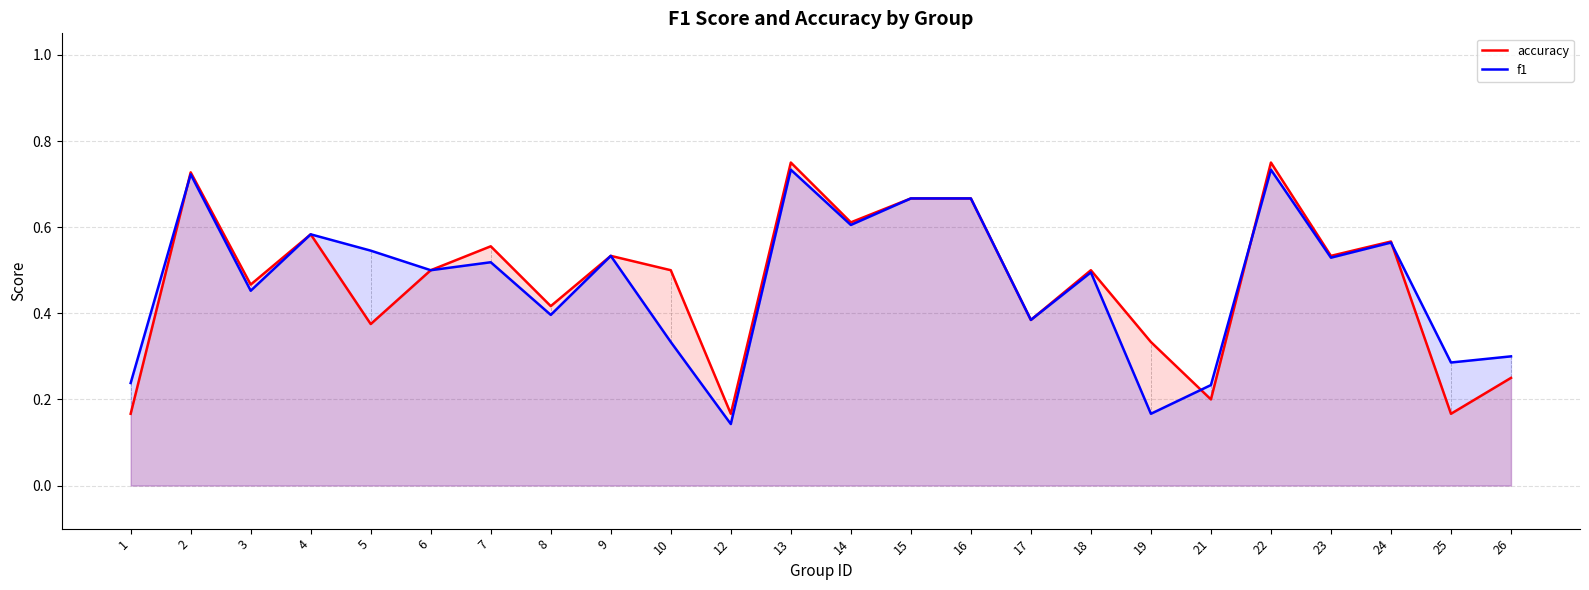

How many series are shown in this chart?

2